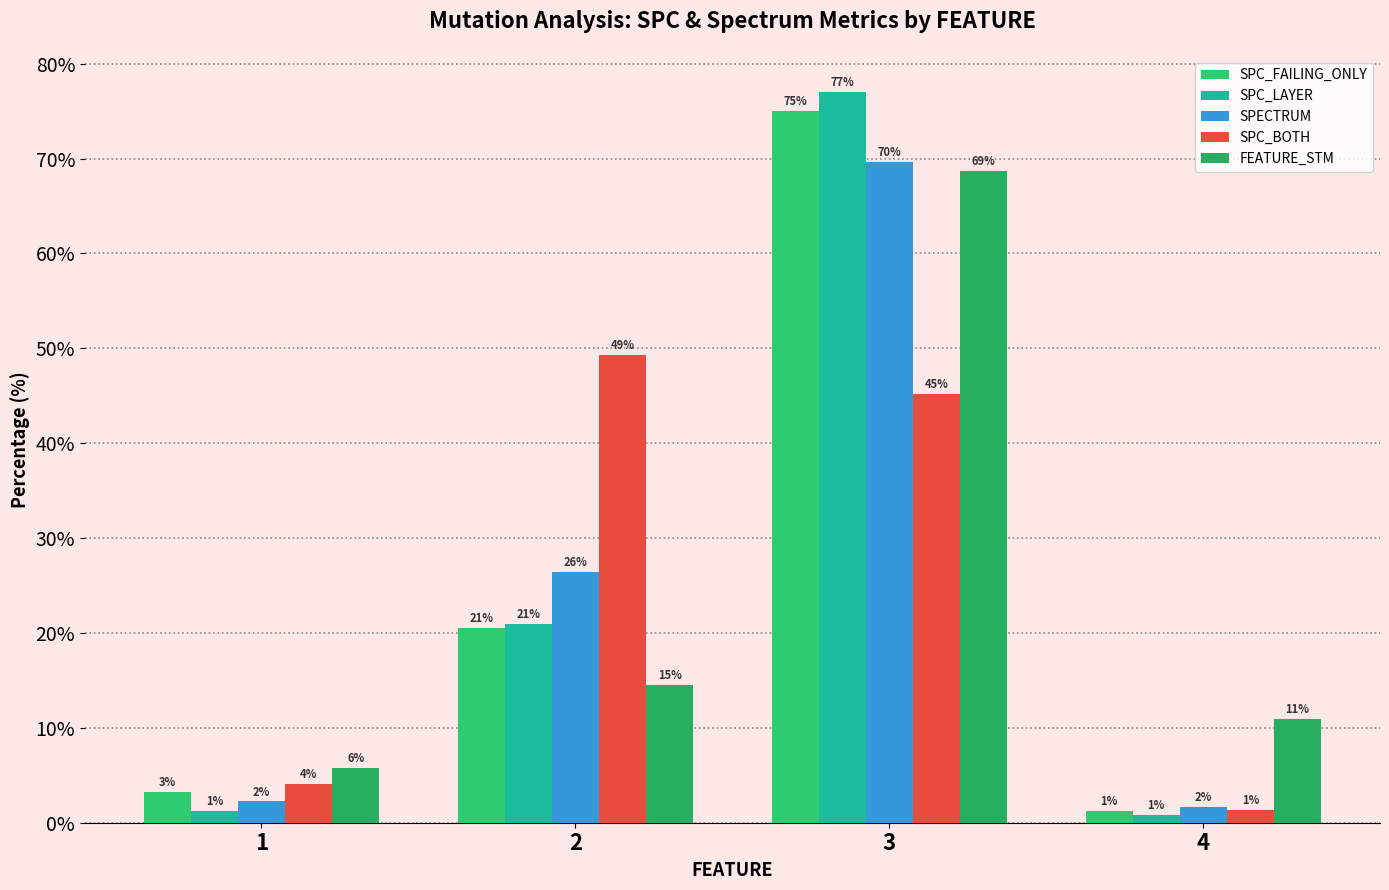

Reading left to right, what are all the values shown in this chart?

SPC_FAILING_ONLY: 1=3.2	2=20.6	3=75.0	4=1.2
SPC_LAYER: 1=1.3	2=20.9	3=77.0	4=0.8
SPECTRUM: 1=2.2	2=26.4	3=69.7	4=1.7
SPC_BOTH: 1=4.1	2=49.3	3=45.2	4=1.4
FEATURE_STM: 1=5.8	2=14.5	3=68.7	4=10.9